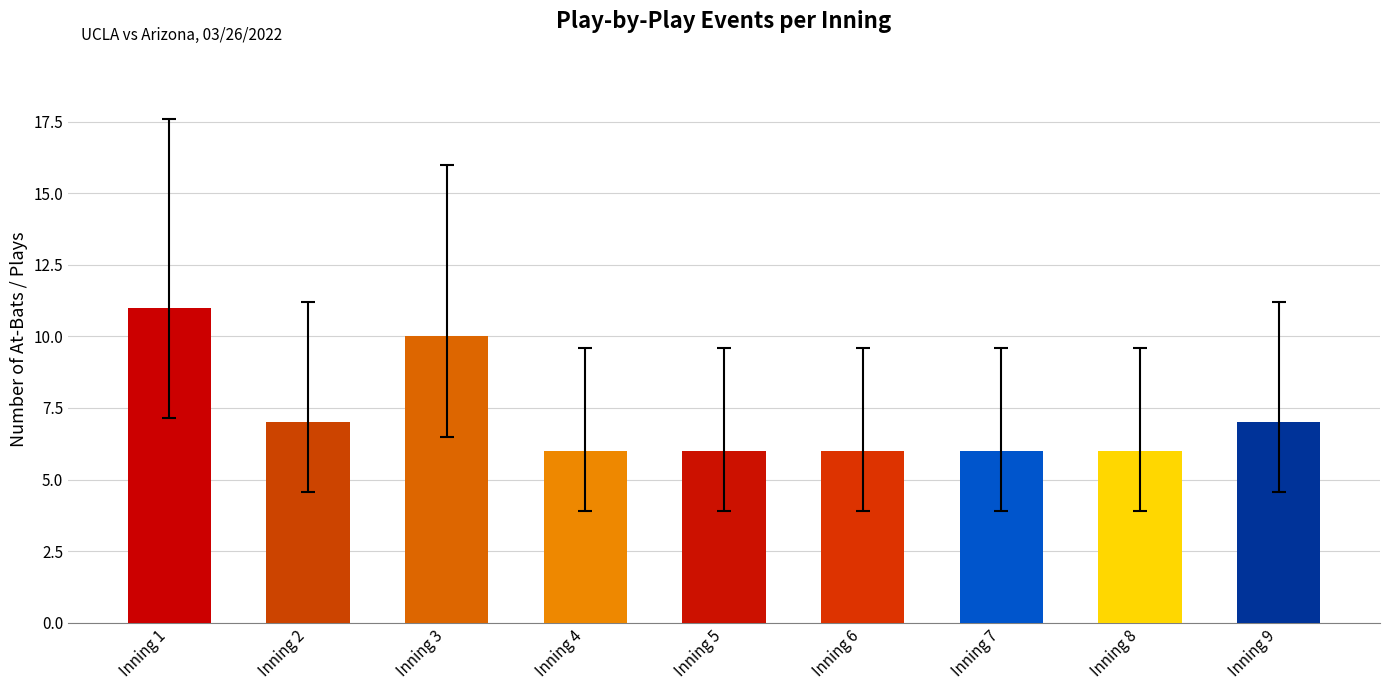

Is it true that the value at Inning 9 is 7?

True